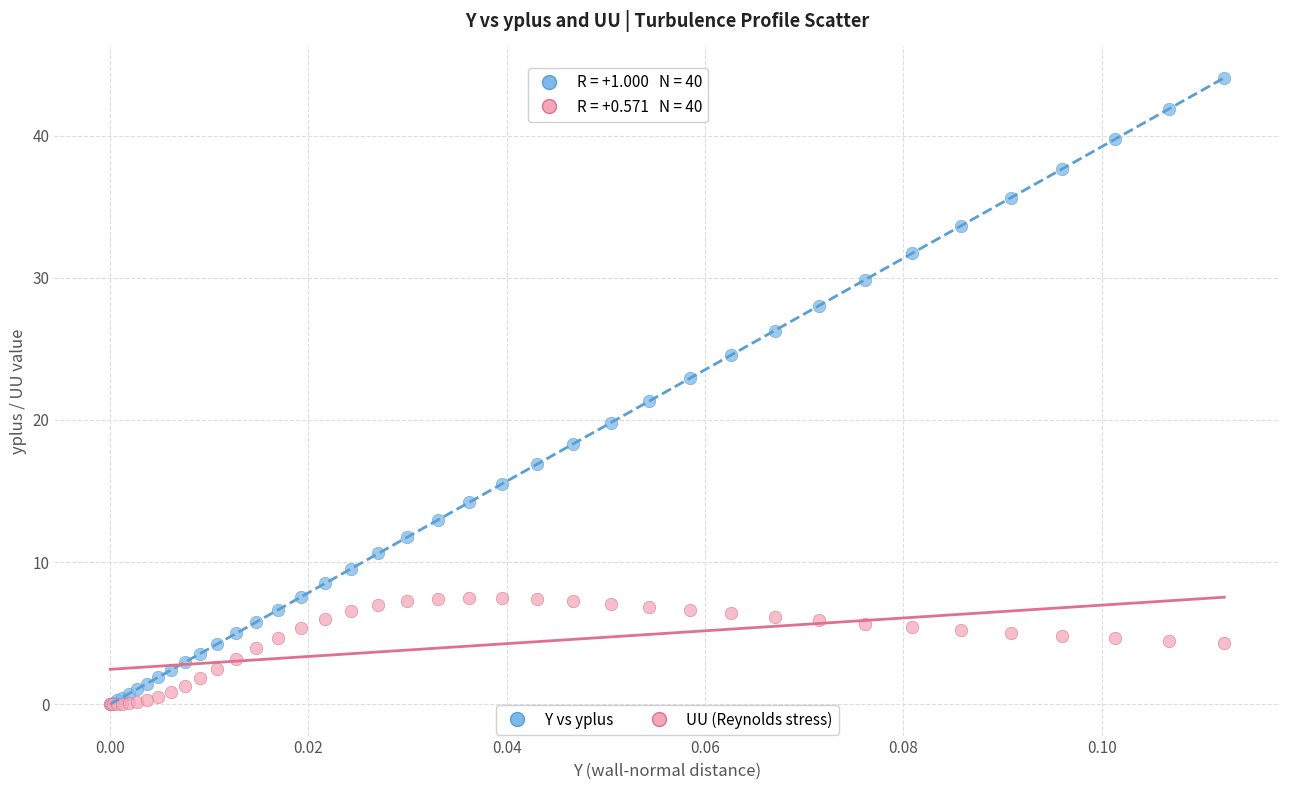

Which series contains the highest Y value?

Y vs yplus